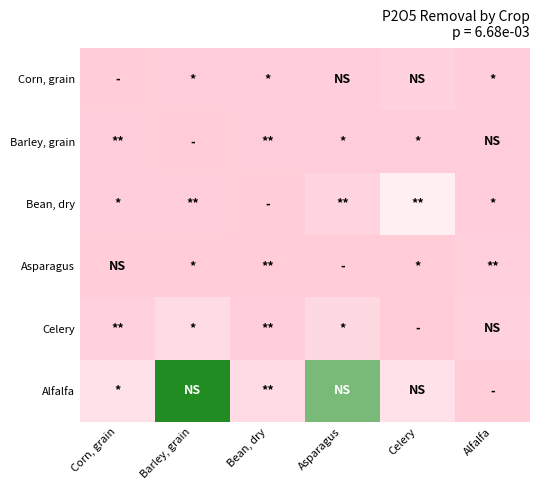

Rank the series at Barley, grain from highest to lowest value.

Alfalfa, Celery, Bean, dry, Corn, grain, Asparagus, Barley, grain